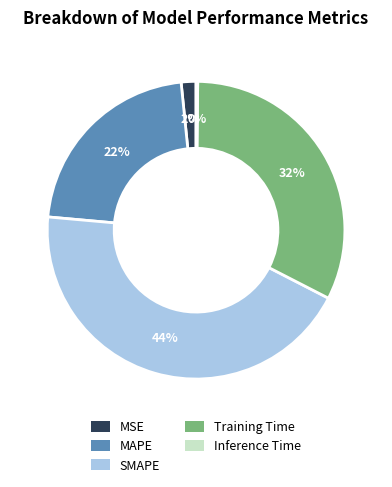

What percentage is the MAPE slice, to the nearest percent?

22%